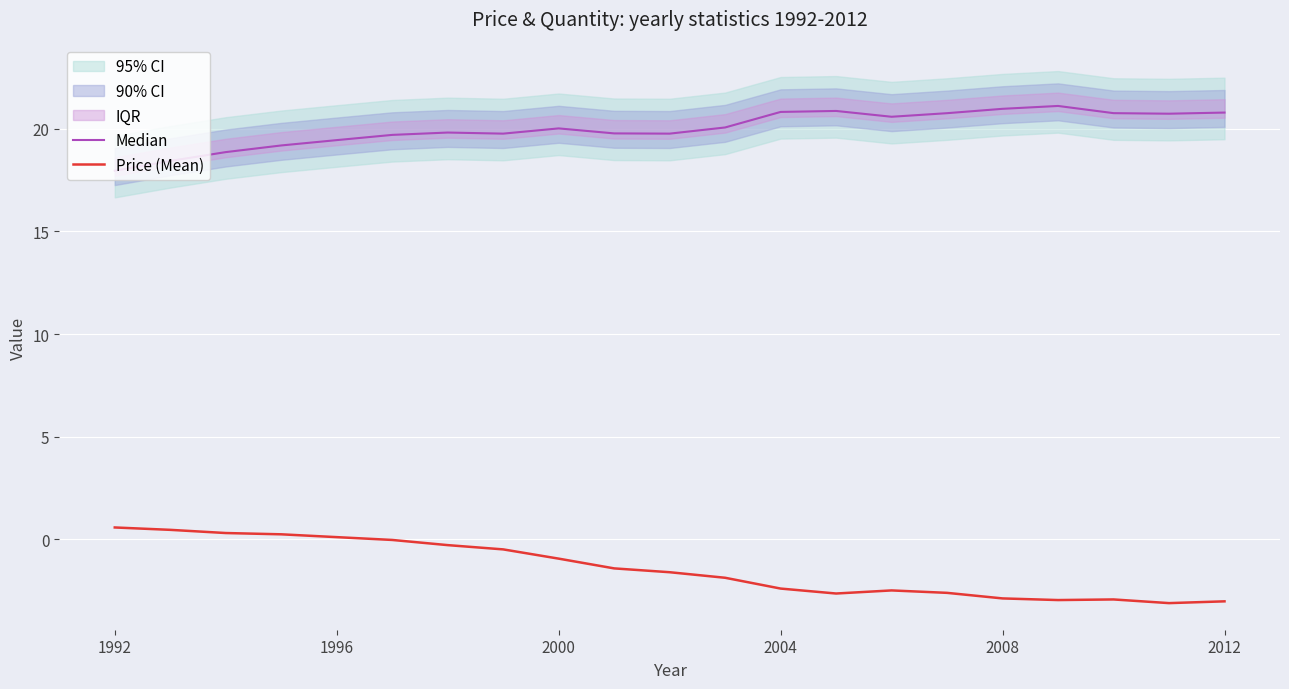

Reading right to left, transcribe all the data shown in this chart.

Median: 20.8	20.7	20.8	21.1	21.0	20.8	20.6	20.9	20.8	20.1	19.8	19.8	20.0	19.8	19.8	19.7	19.5	19.2	18.9	18.4	18.0
Price (Mean): -3.0	-3.1	-2.9	-3.0	-2.9	-2.6	-2.5	-2.6	-2.4	-1.9	-1.6	-1.4	-0.9	-0.5	-0.3	-0.0	0.1	0.3	0.3	0.5	0.6